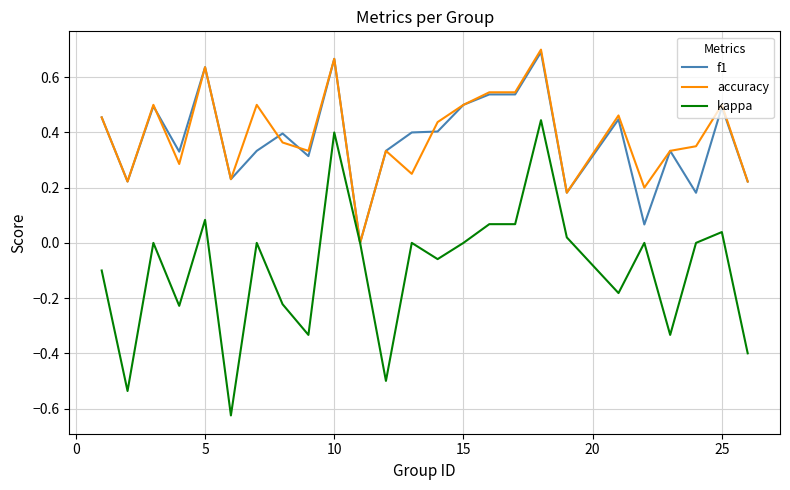

Which series has the largest range (max minus min)?

kappa